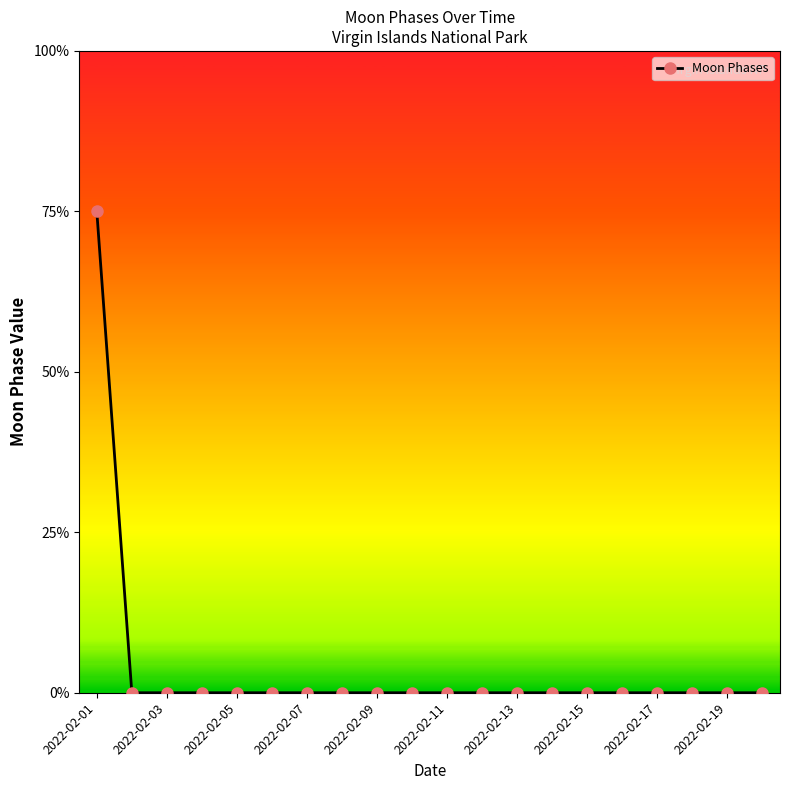

At which category does the chart reach its peak across all series?

2022-02-01